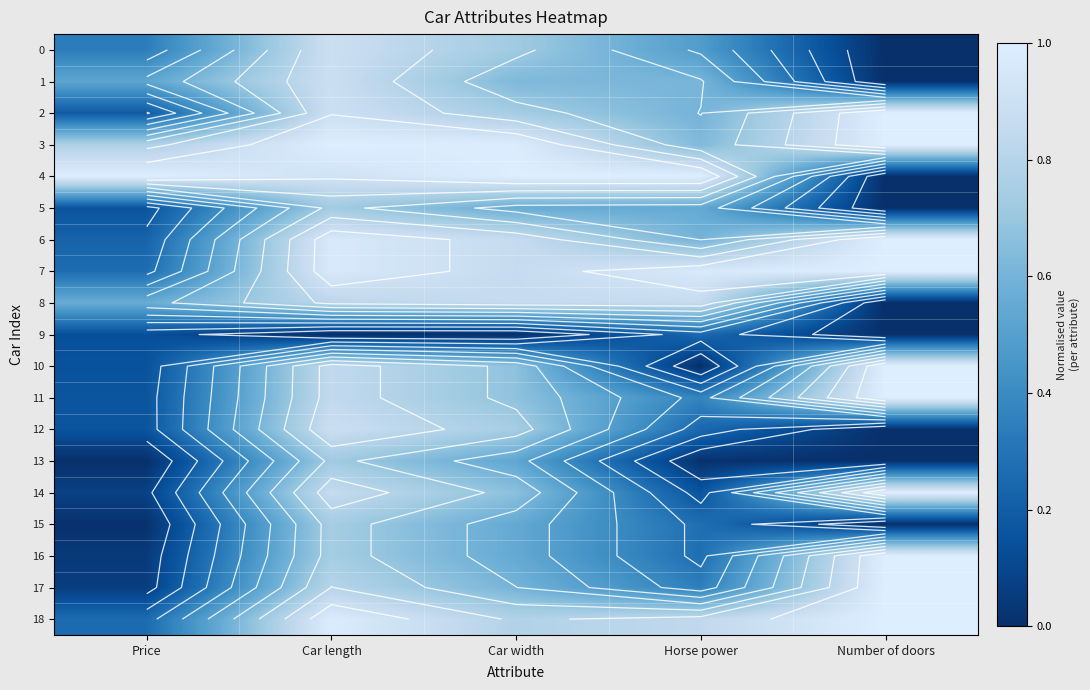

Which series has the largest total across all categories?

3